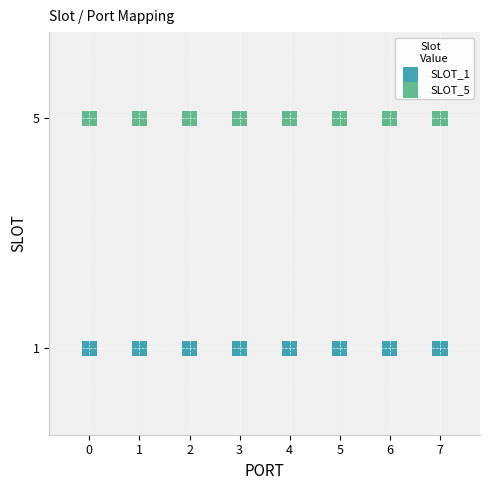

Which series reaches the minimum Y coordinate?

SLOT_1